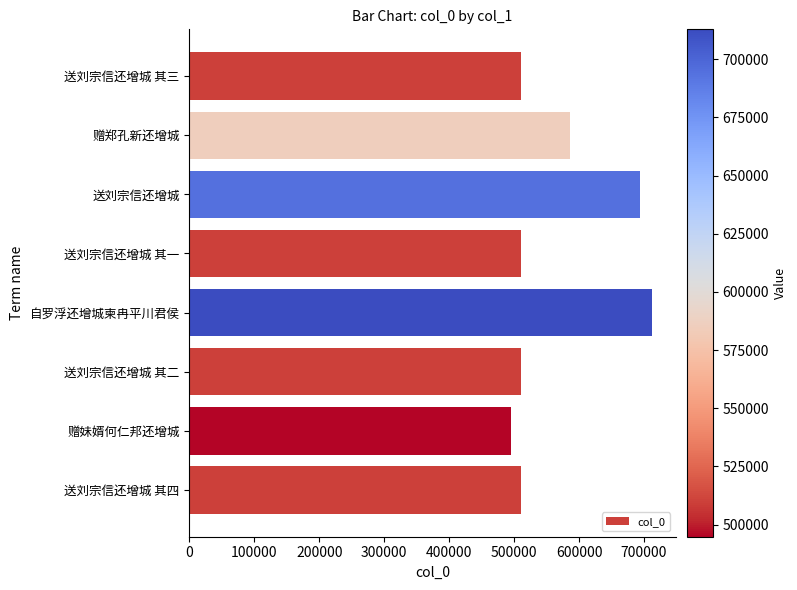

Does the chart contain stacked bars?

No